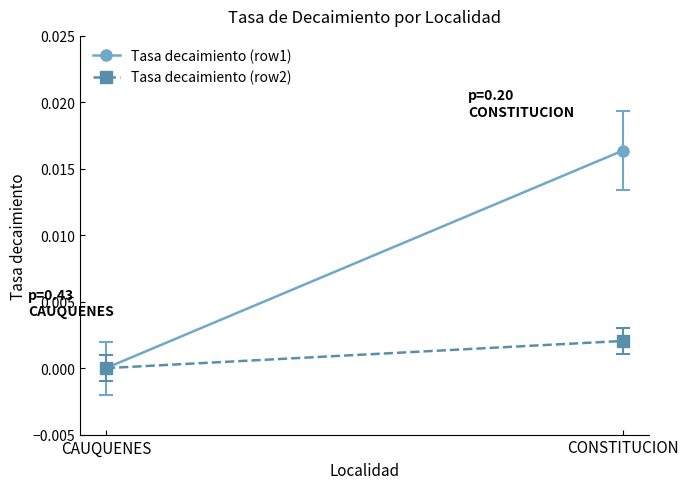

At which label does Tasa decaimiento (row2) reach its peak?

CONSTITUCION